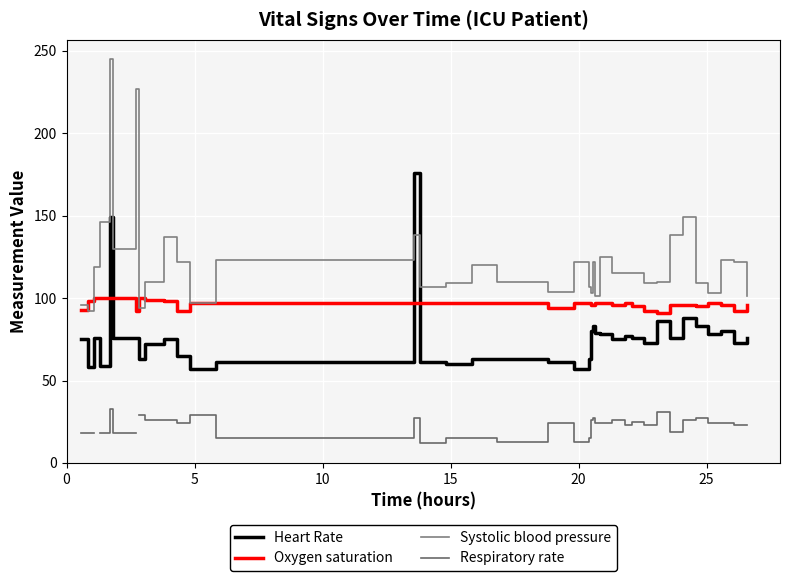

True or false: Respiratory rate and Systolic blood pressure cross at least once.

False